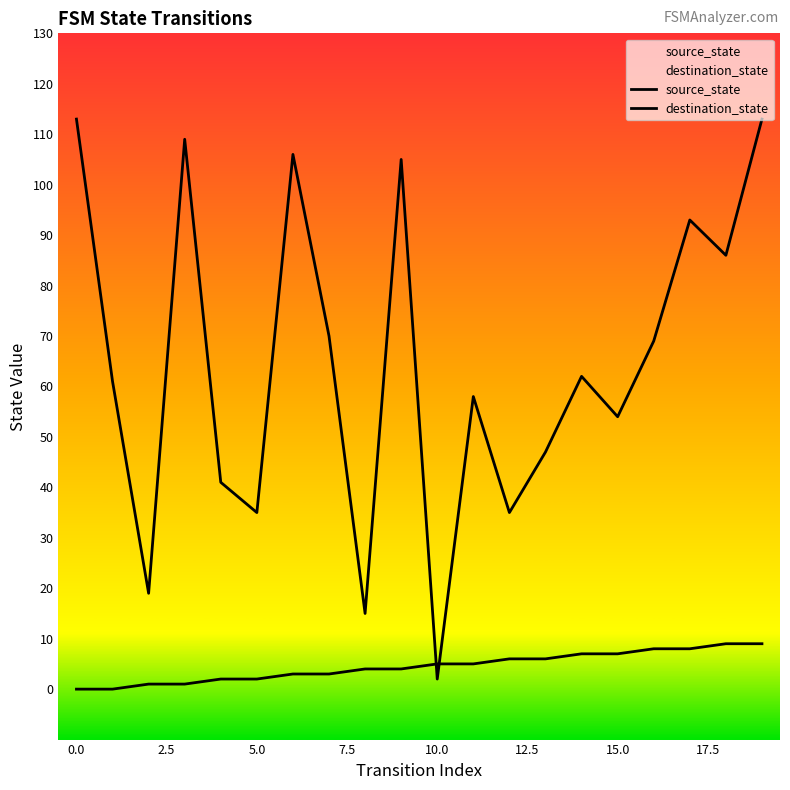

How many source_state values are between 2 and 7?

12